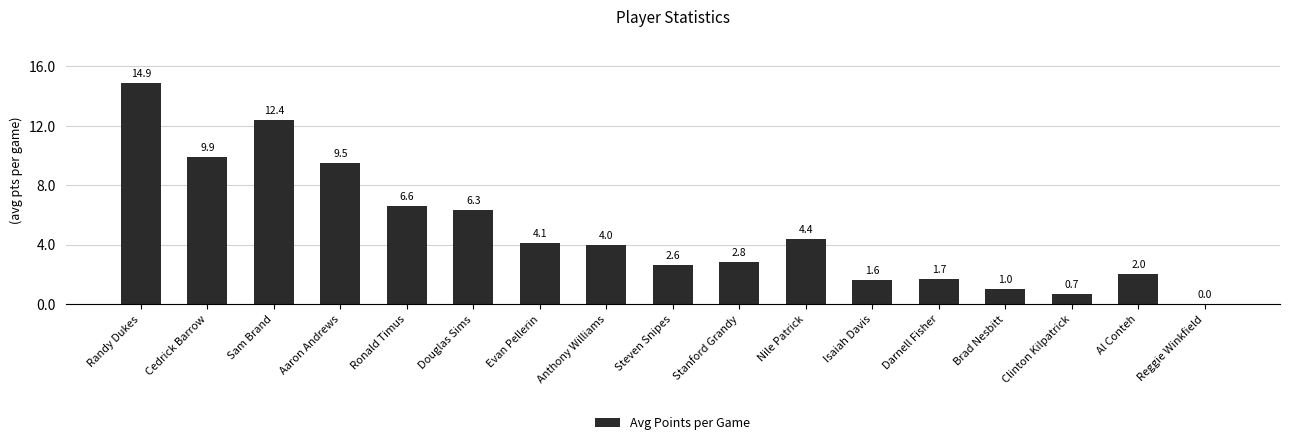

The value at Reggie Winkfield is -9.5. True or false?

False